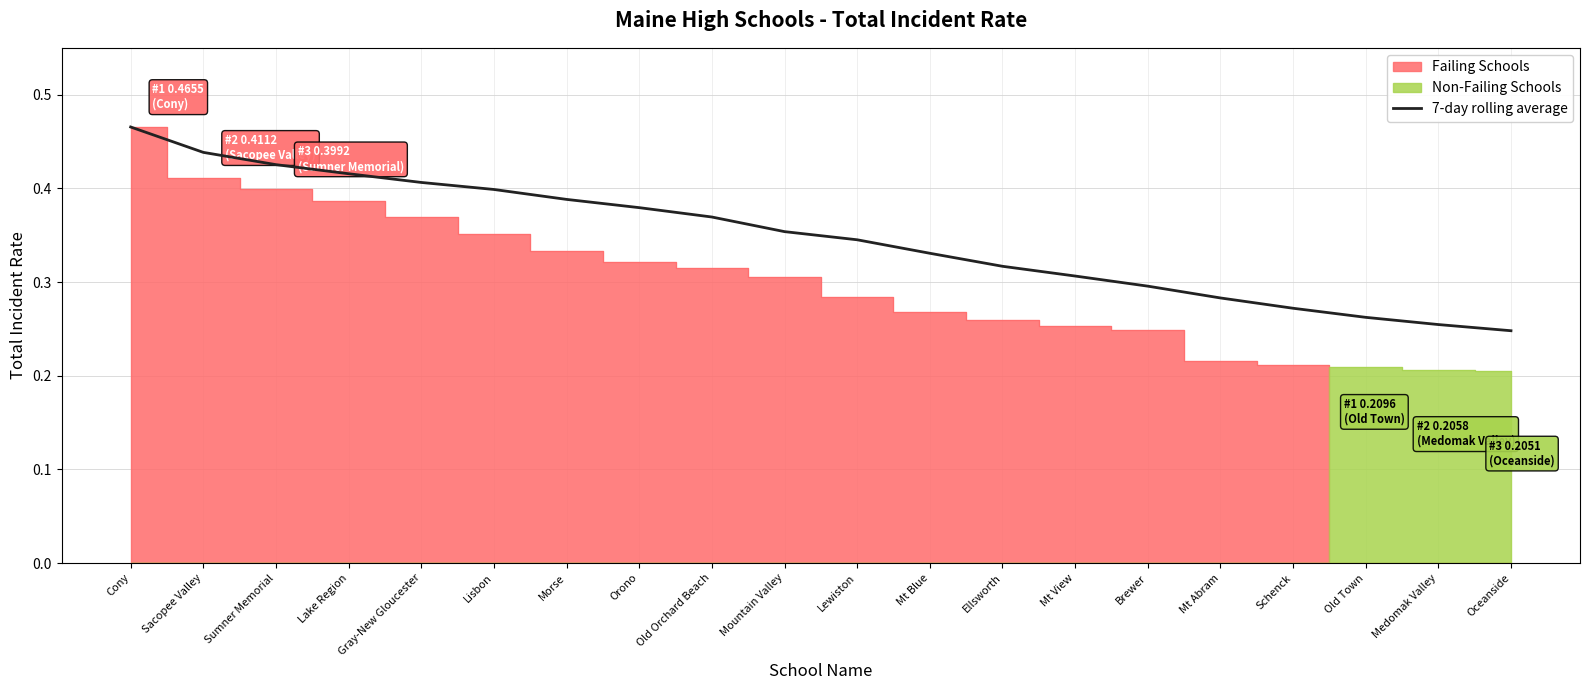

List the labels in order of value, largest first.

Cony, Sacopee Valley, Sumner Memorial, Lake Region, Gray-New Gloucester, Lisbon, Morse, Orono, Old Orchard Beach, Mountain Valley, Lewiston, Mt Blue, Ellsworth, Mt View, Brewer, Mt Abram, Schenck, Old Town, Medomak Valley, Oceanside